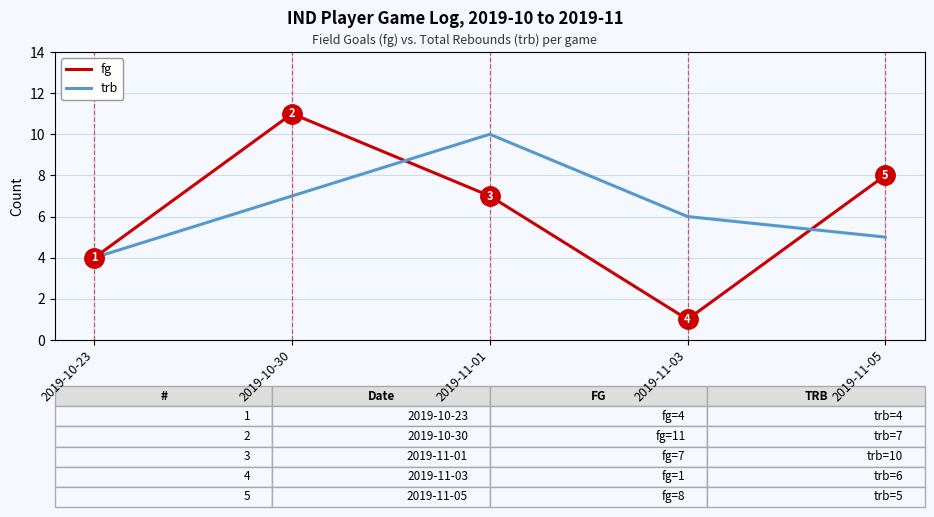

What position from the left is 2019-10-23?

1